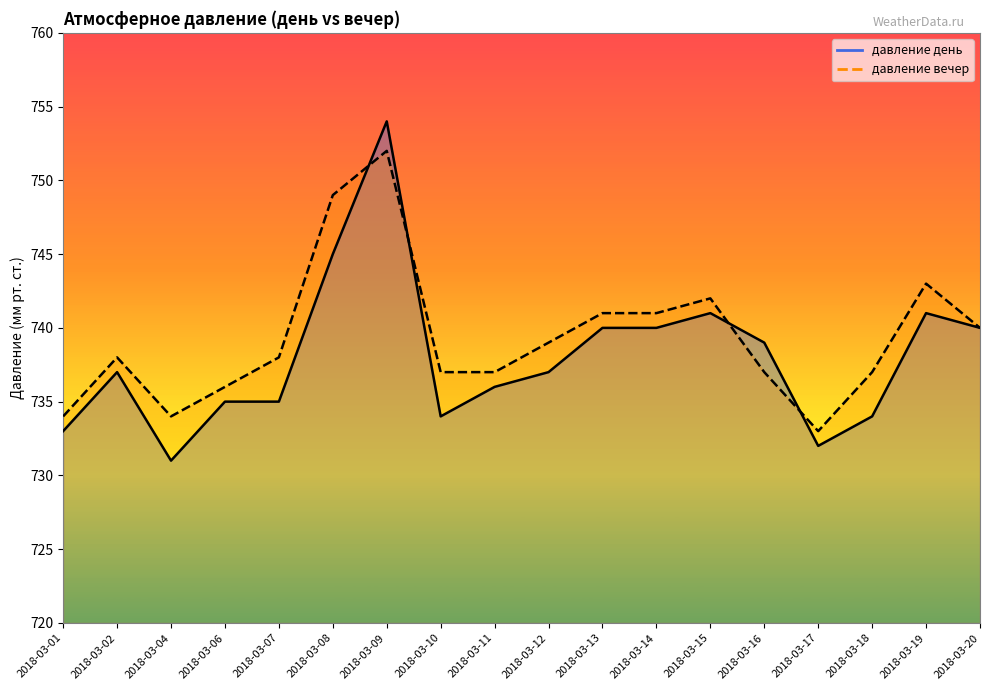

Is it true that давление вечер equals 1272 at 2018-03-13?

False